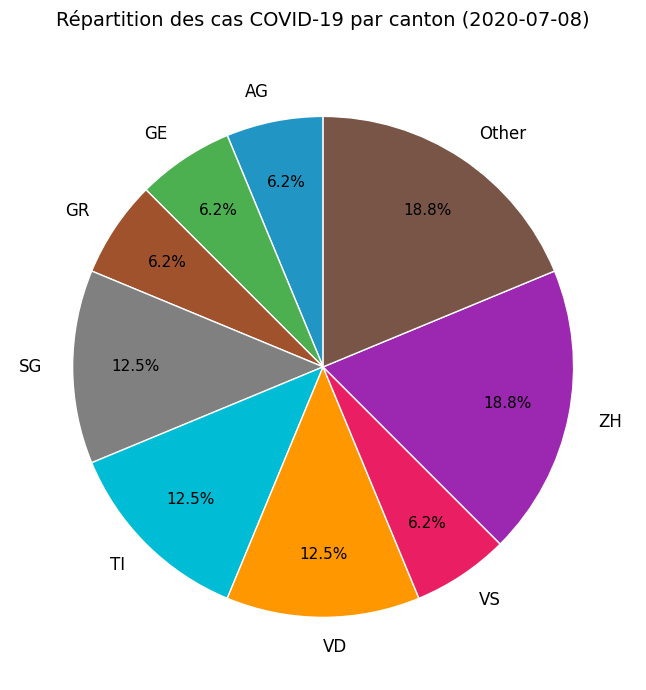

Does any single category account for the majority?

No